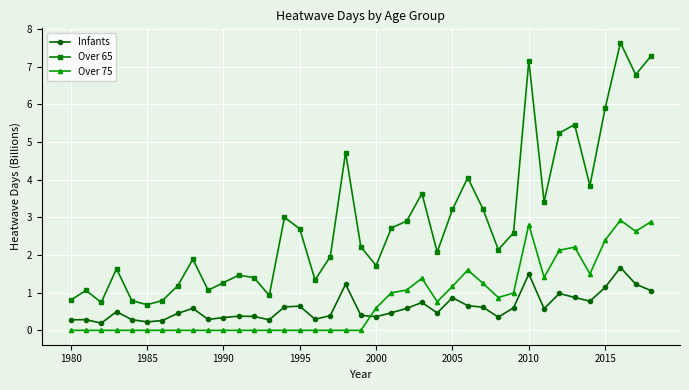

What is the difference between the maximum and minimum values in the Infants series?

1.5